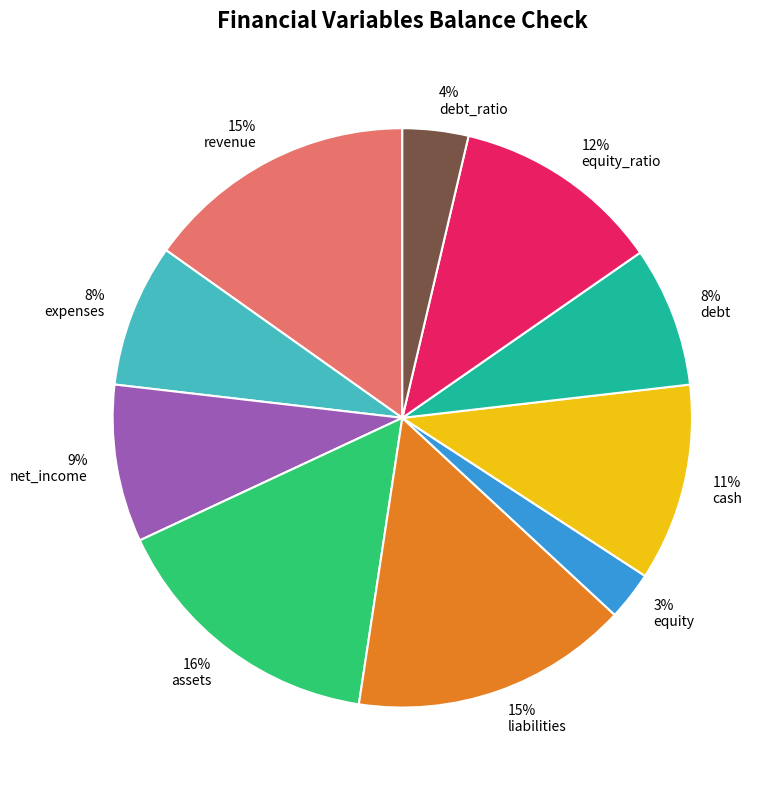

To the nearest percent, what portion does revenue represent?

15%